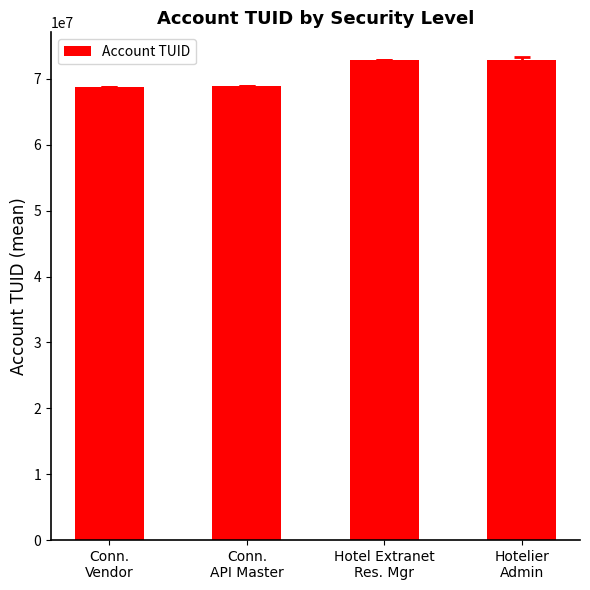

What is the maximum value shown in the chart?

72939484